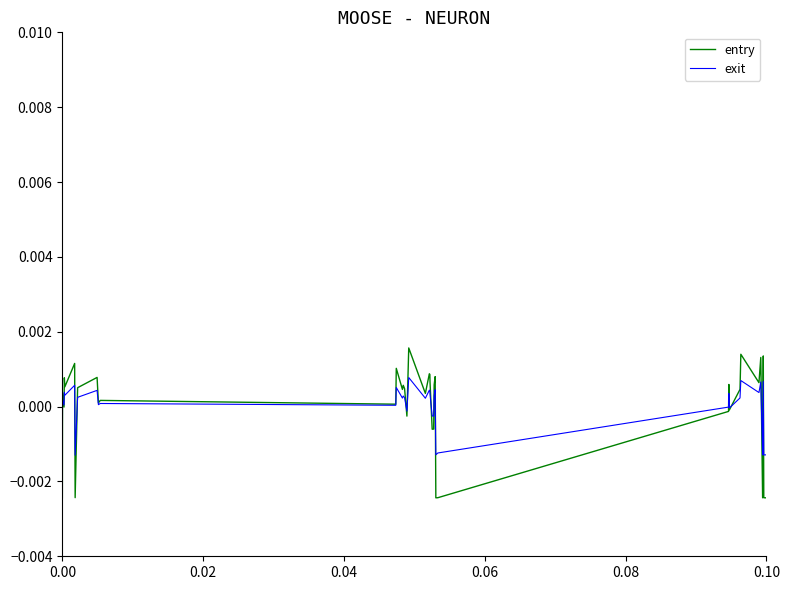

Rank the series by their maximum value, from lowest to highest.

exit, entry